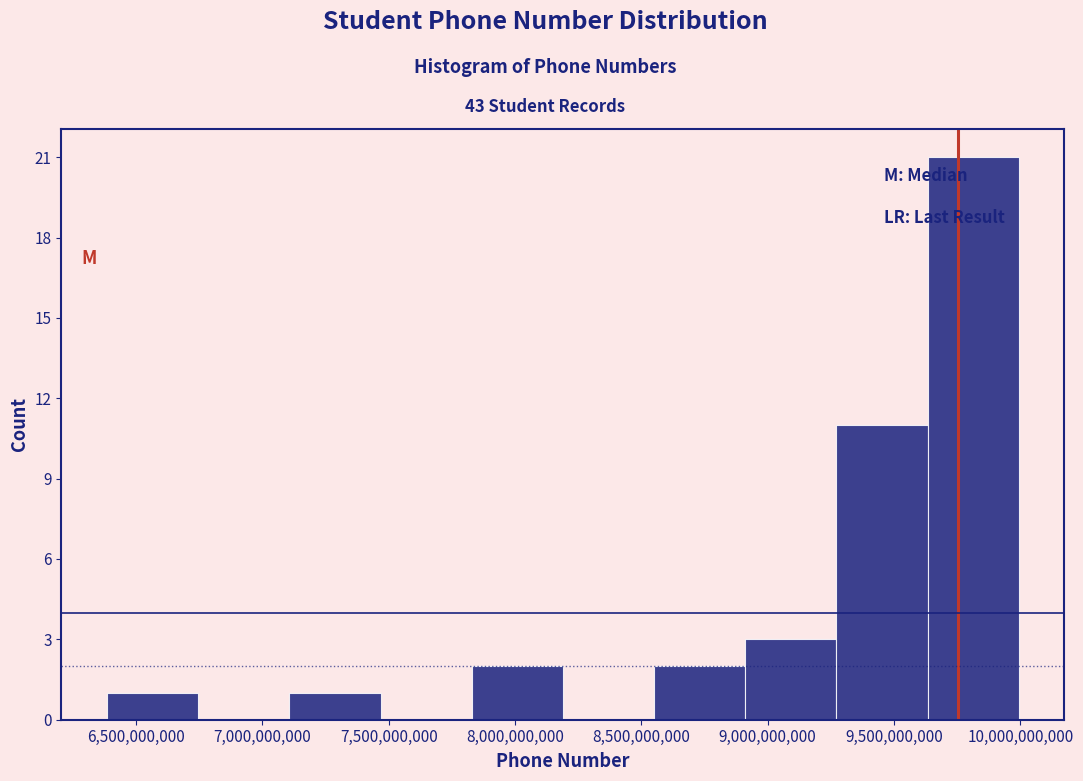

Reading left to right, transcribe this chart: for each bar, give the range it covers on the x-axis and its height. Neither the bar edges nor the heights are printed on the chart, so give them approximately, as read against the axes.

6400000000 to 6750000000: 1
6750000000 to 7100000000: 0
7100000000 to 7450000000: 1
7450000000 to 7850000000: 0
7850000000 to 8200000000: 2
8200000000 to 8550000000: 0
8550000000 to 8900000000: 2
8900000000 to 9250000000: 3
9250000000 to 9650000000: 11
9650000000 to 10000000000: 21